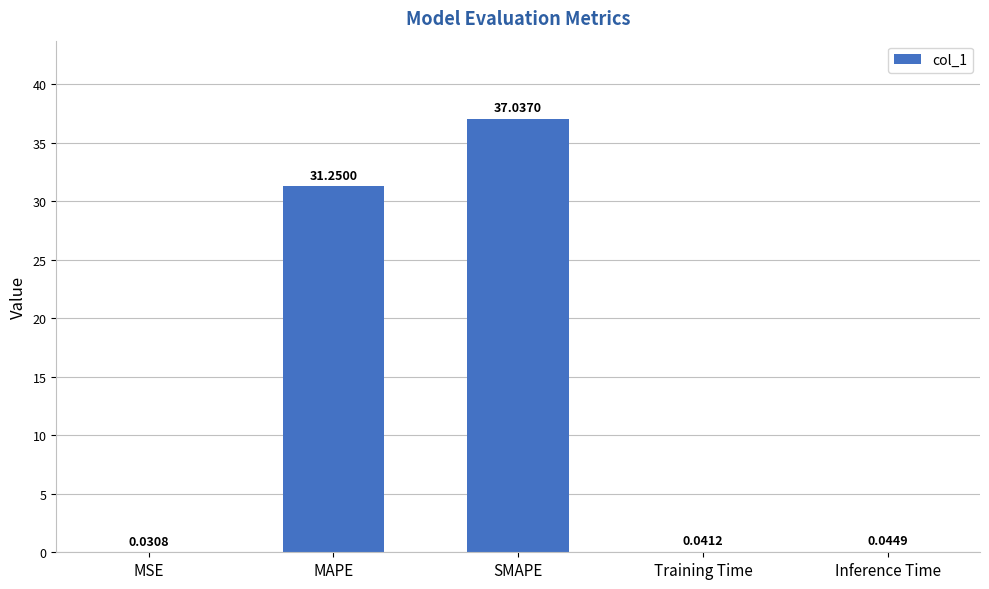

What is the change in value from SMAPE to Inference Time?

-37.0